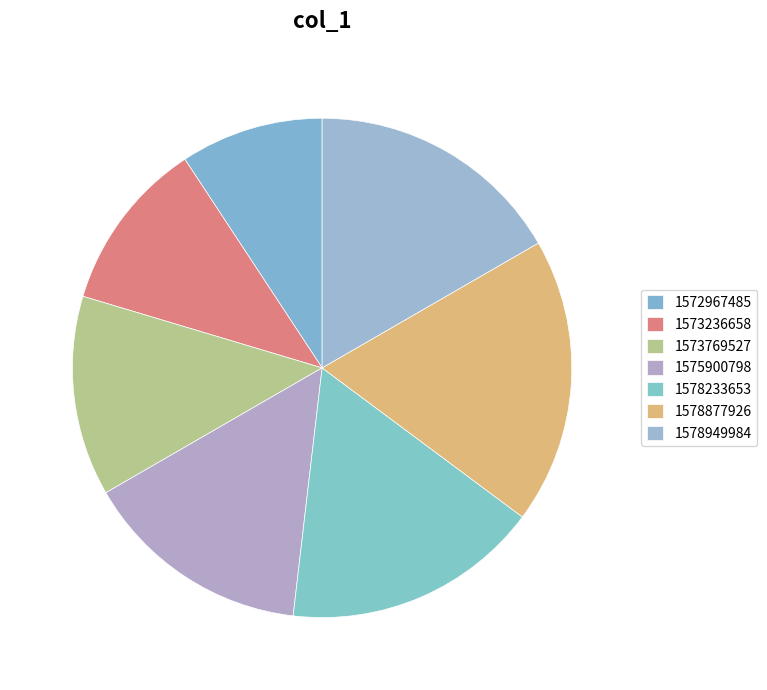

Do 1573236658 and 1573769527 together represent more than half of the pie?

No